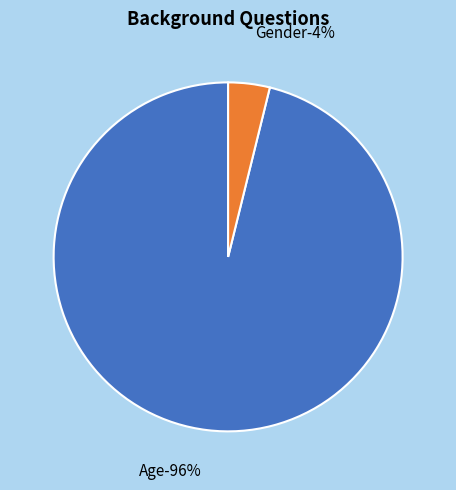

Which has a higher value, Gender or Age?

Age